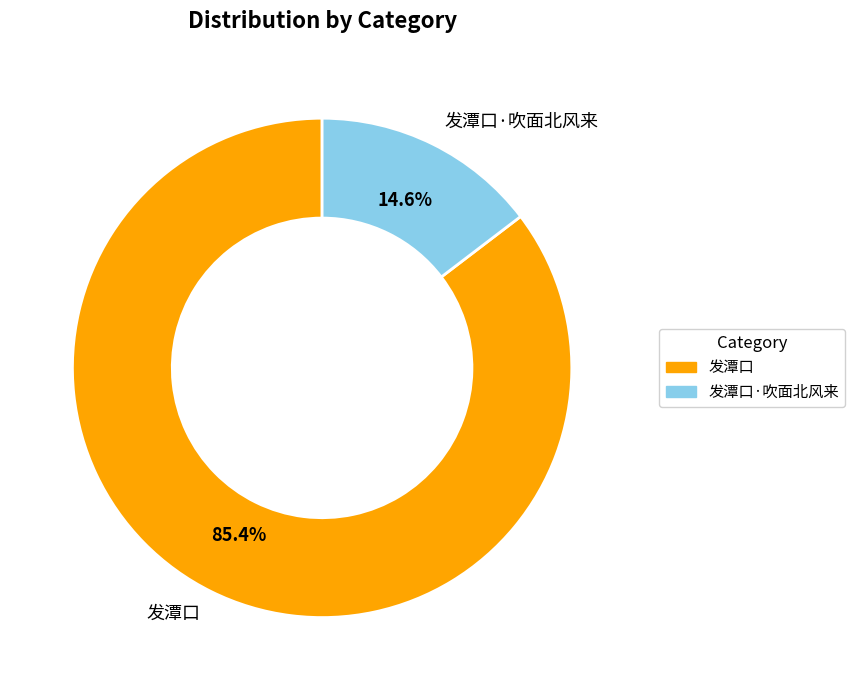

True or false: 发潭口 accounts for 85% of the total.

True